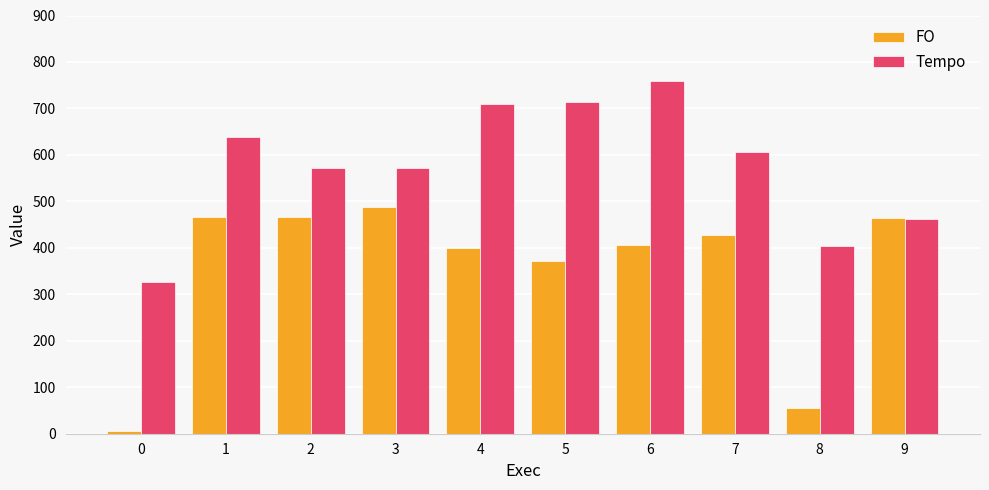

Which series has the largest total across all categories?

Tempo